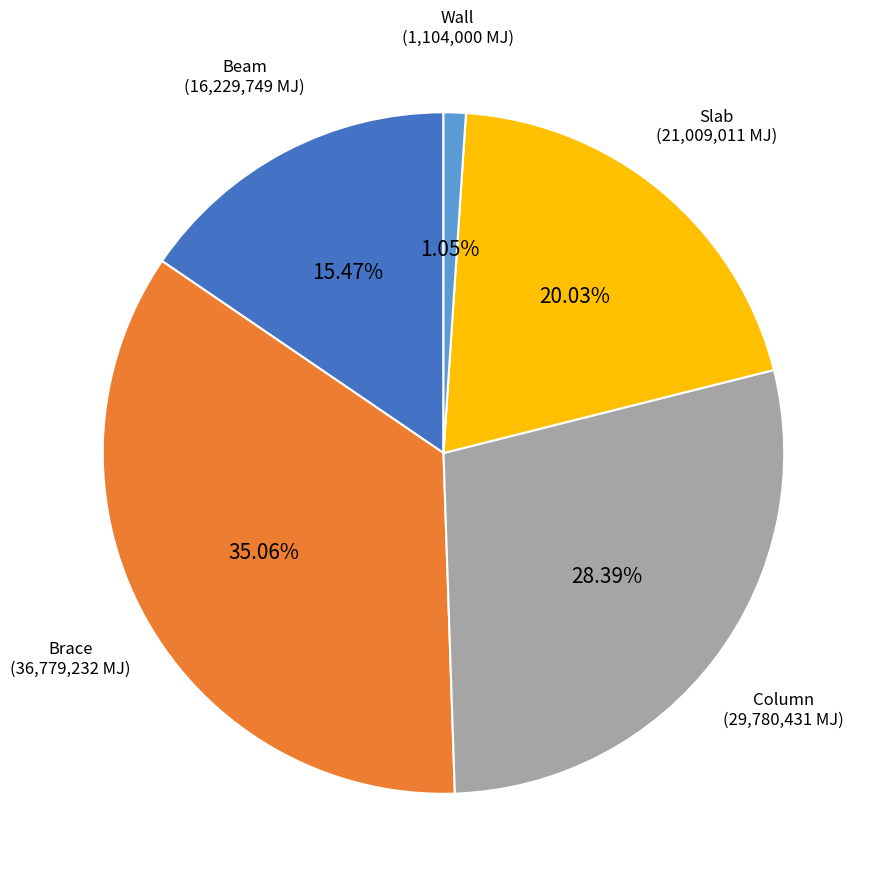

What is the total percentage of Slab and Wall?

21.1%